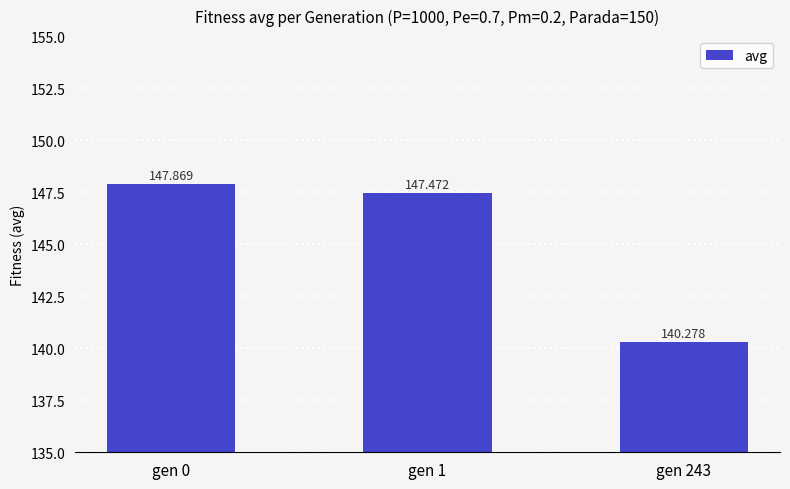

Does the chart contain stacked bars?

No